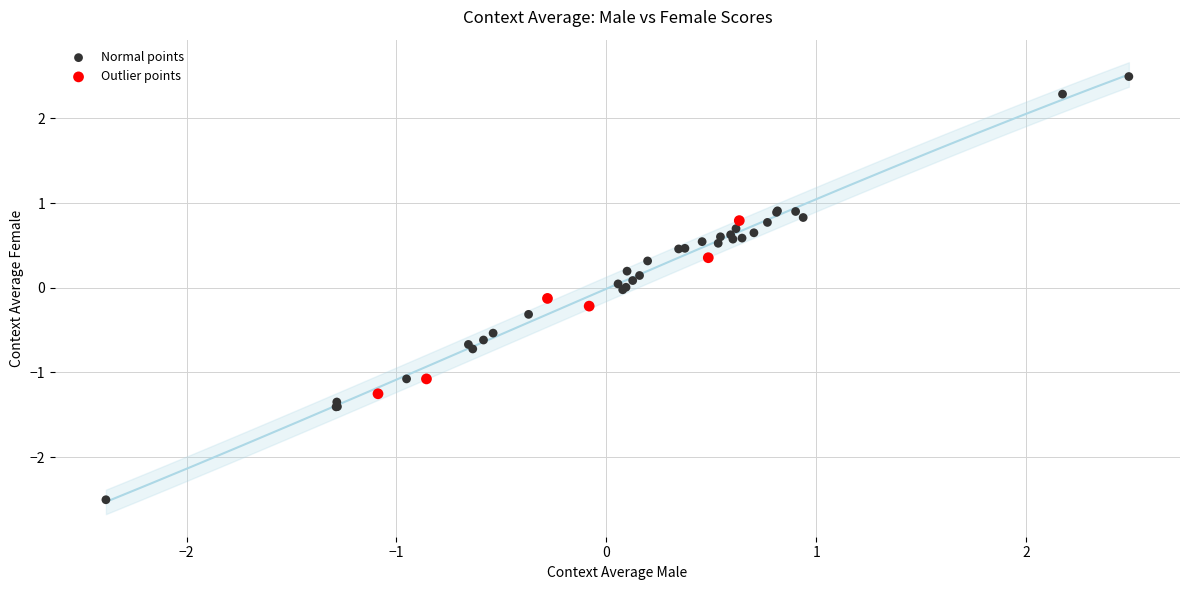

Which series reaches the maximum Y coordinate?

Normal points